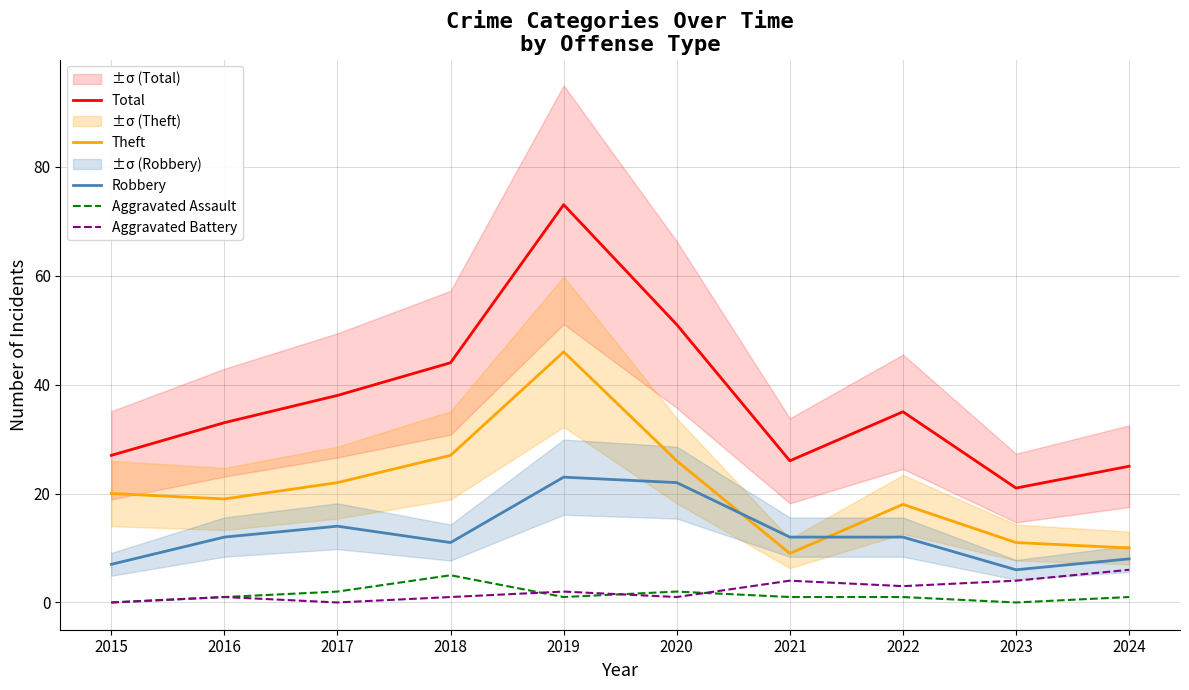

How many lines are shown in the chart?

5